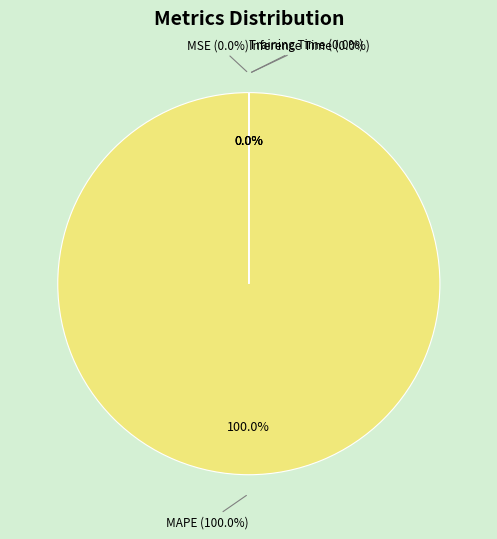

Between Inference Time and MSE, which is larger?

Inference Time